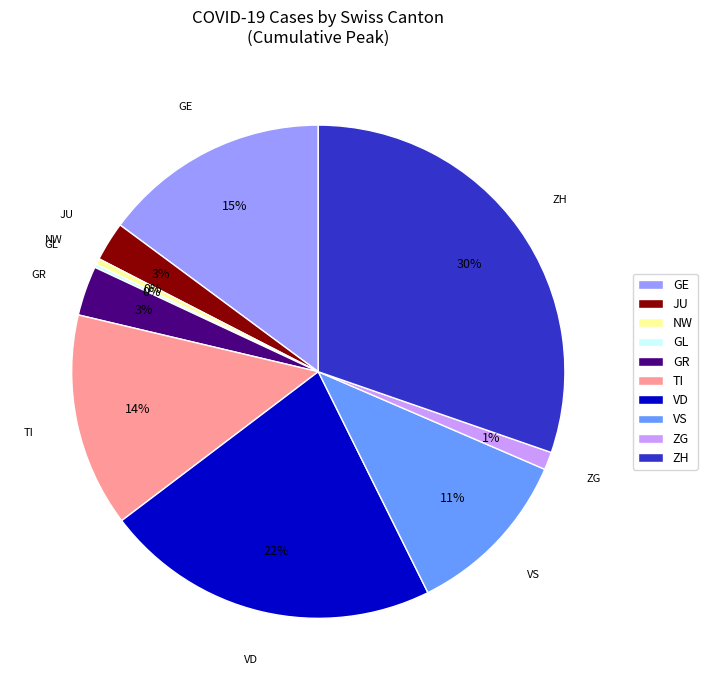

What percentage is the VD slice, to the nearest percent?

22%